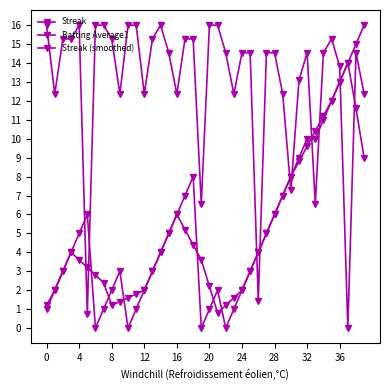

Count the number of categories in the chart.

40